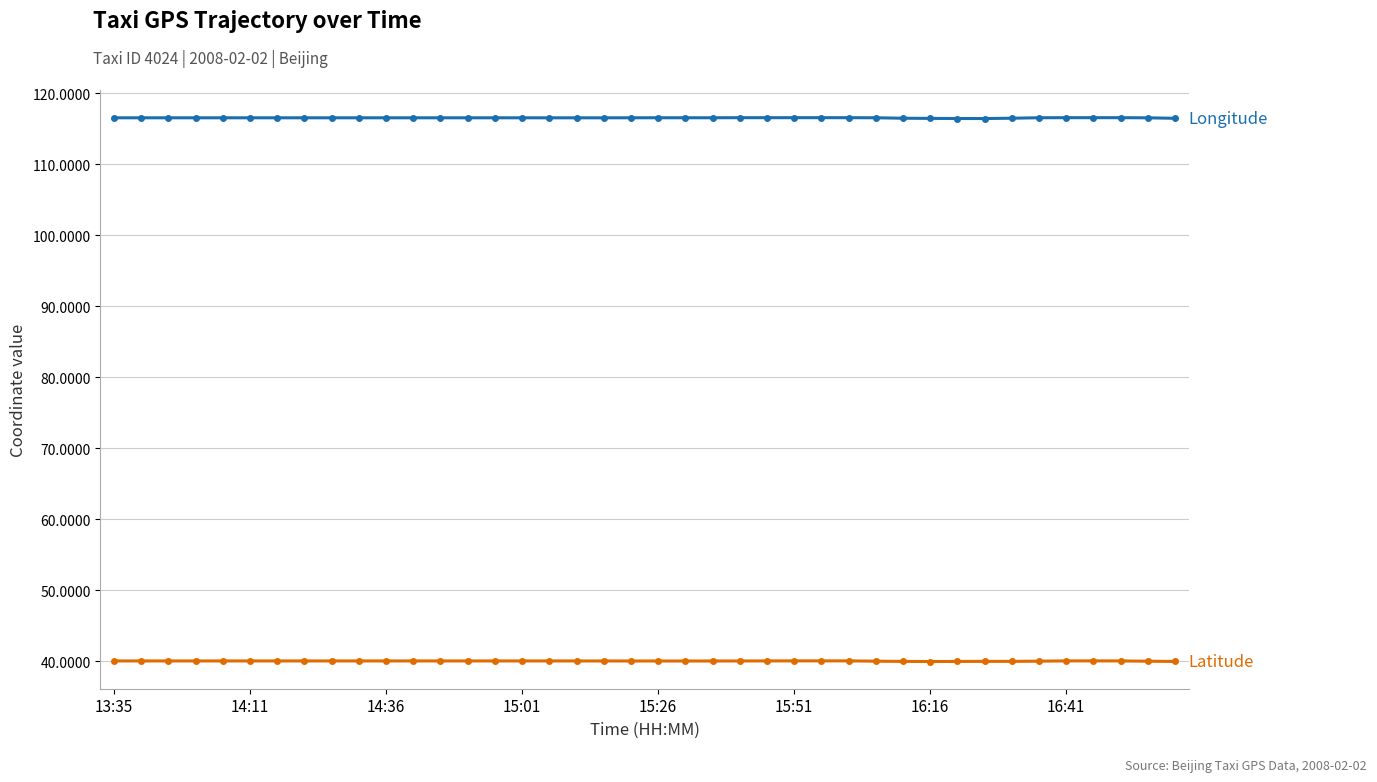

What is the greatest value displayed?

116.6